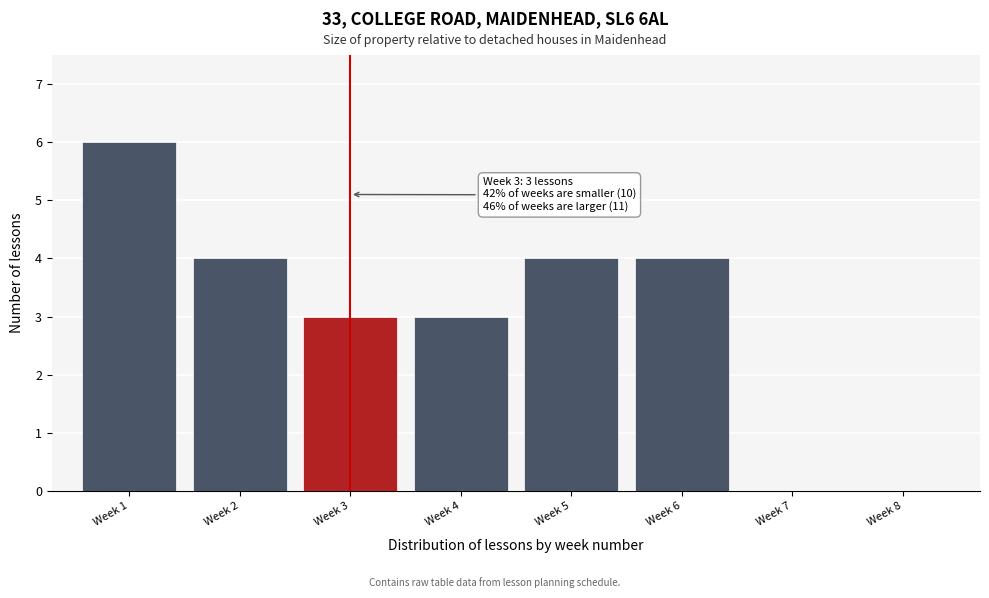

Reading right to left, extract all data points from this chart.

Week 8=0	Week 7=0	Week 6=4	Week 5=4	Week 4=3	Week 3=3	Week 2=4	Week 1=6